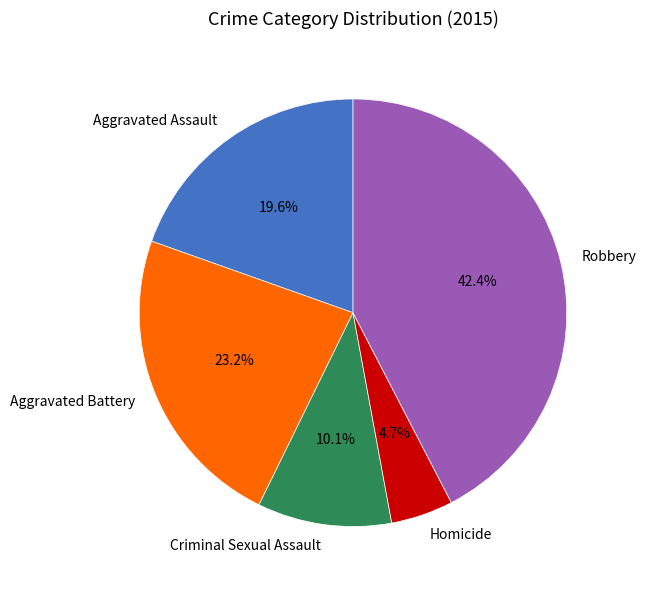

To the nearest percent, what portion does Robbery represent?

42%